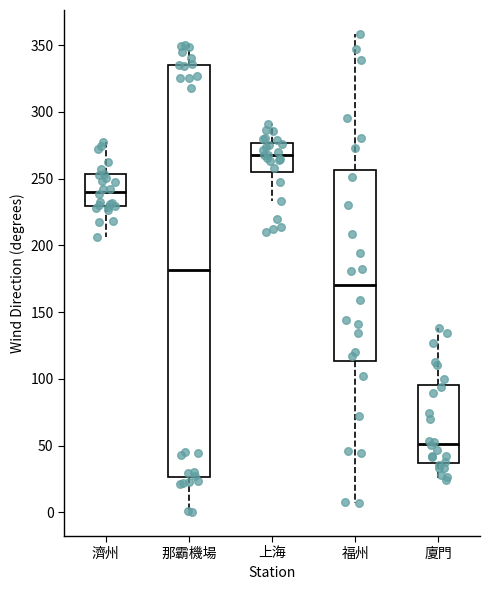

Comparing the boxes themselves (not the whiskers), which one is the tallest?

那霸機場